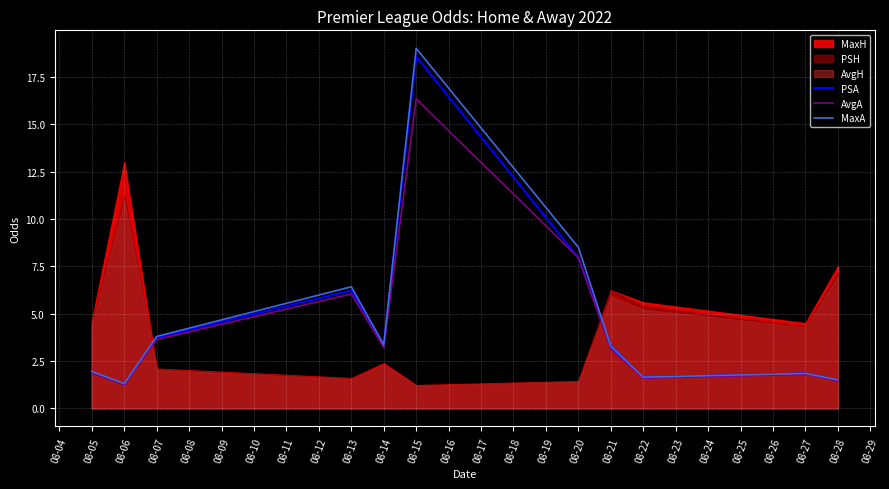

At which label is AvgA closest to 8?

08-20